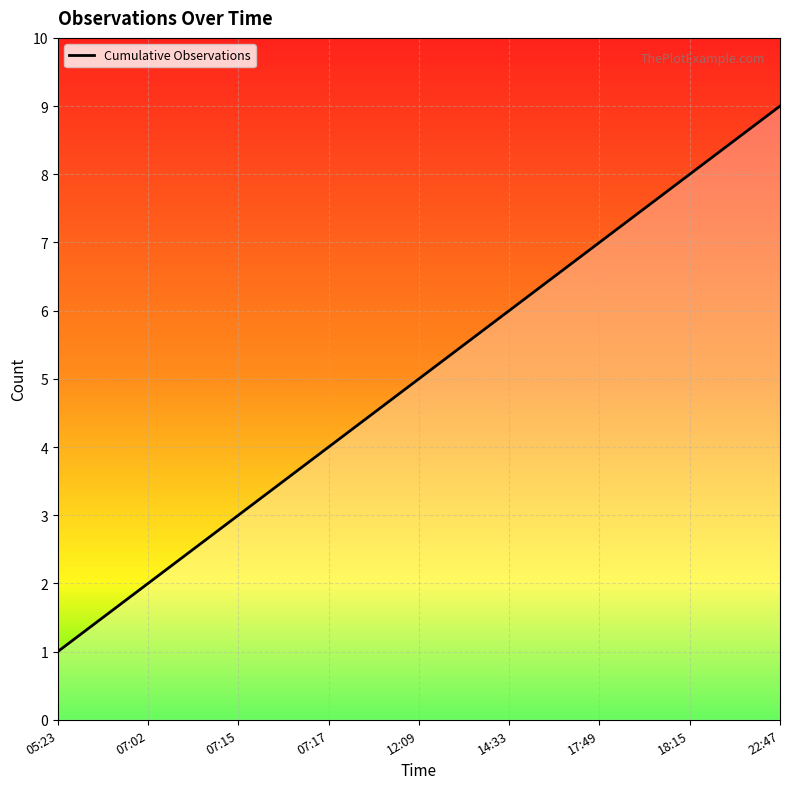

Reading right to left, list all the values displayed in this chart.

9	8	7	6	5	4	3	2	1